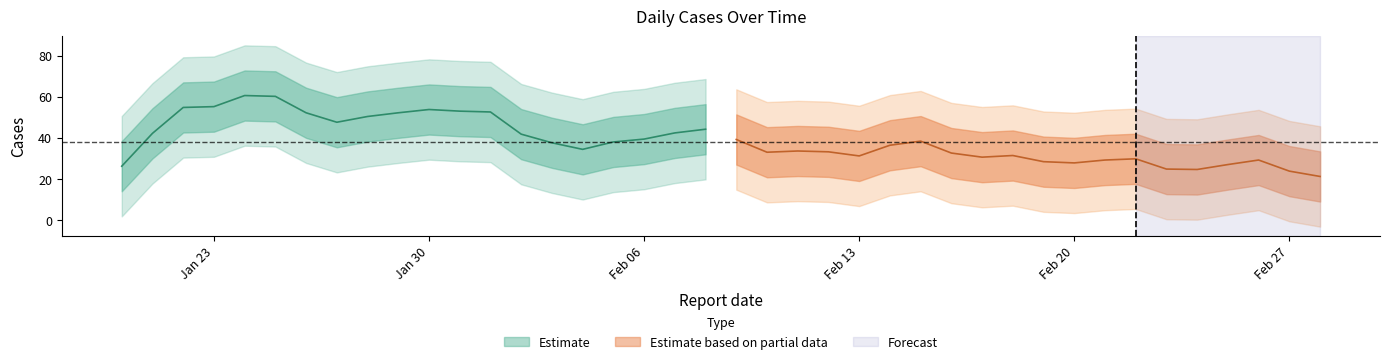

True or false: the data has more than 2 interior local peaks.

True